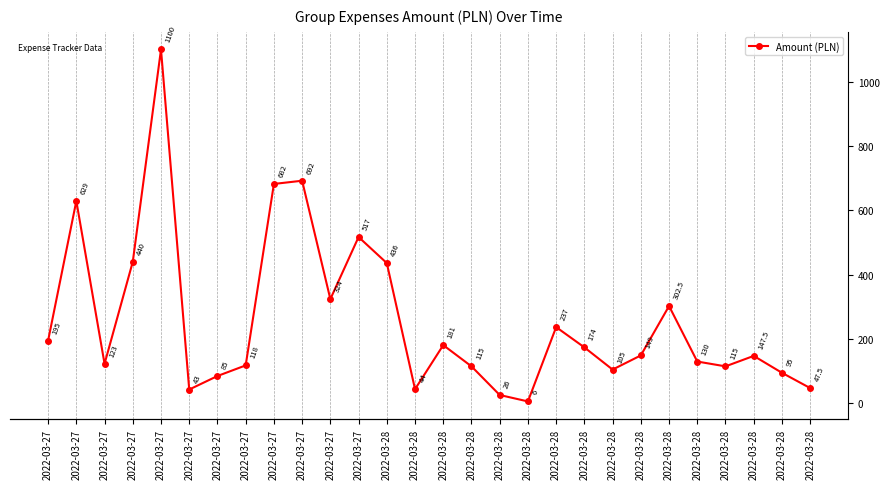

Where is the data nearest to the value 553?

2022-03-27